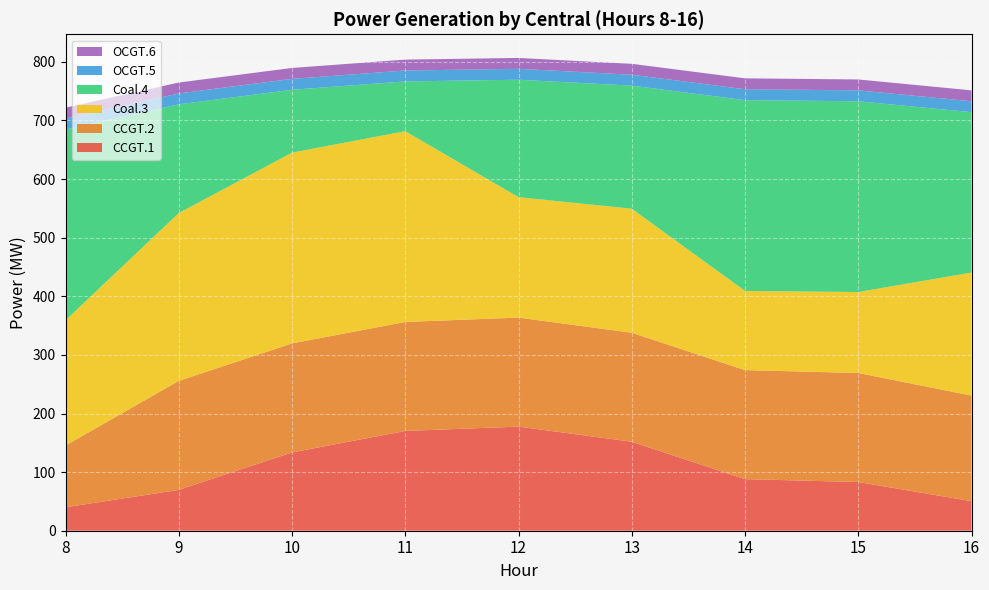

Reading right to left, what are all the values shown in this chart?

CCGT.1: 50.4	83.1	88.0	151.8	177.6	170.2	133.6	69.7	40.0
CCGT.2: 180.1	186.0	186.0	186.0	186.0	186.0	186.0	186.0	105.3
Coal.3: 210.0	138.1	135.1	211.7	205.5	325.5	325.5	286.3	213.8
Coal.4: 273.6	325.5	325.5	210.0	200.4	84.9	107.3	185.5	325.5
OCGT.5: 18.6	18.6	18.6	18.6	18.6	18.6	18.6	18.6	18.6
OCGT.6: 18.6	18.6	18.6	18.6	18.6	18.6	18.6	18.6	18.6